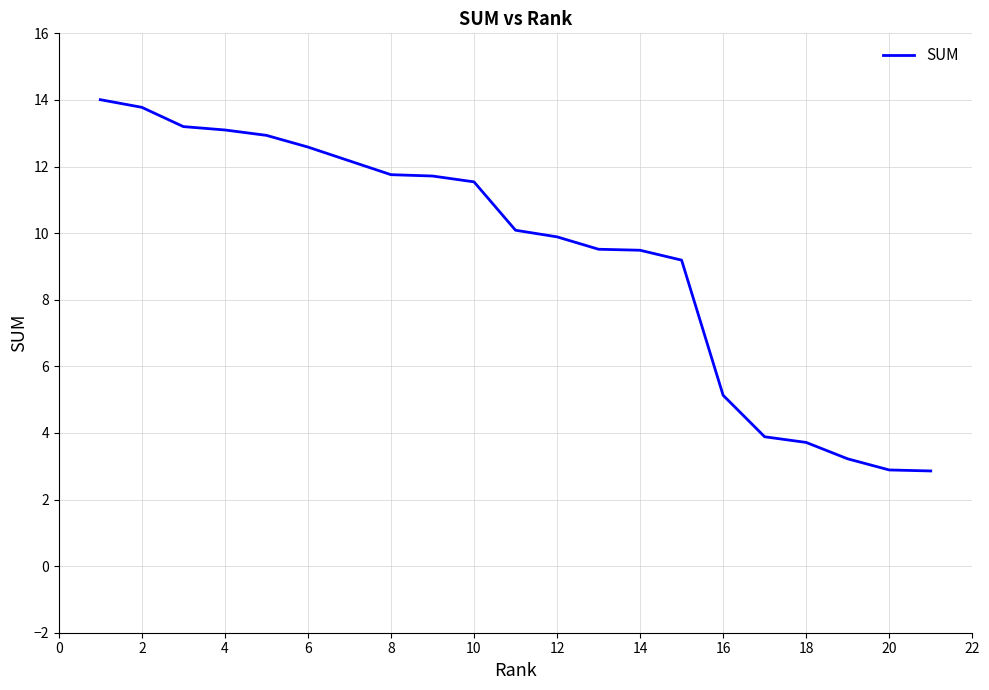

What is the minimum value shown in the chart?

2.9